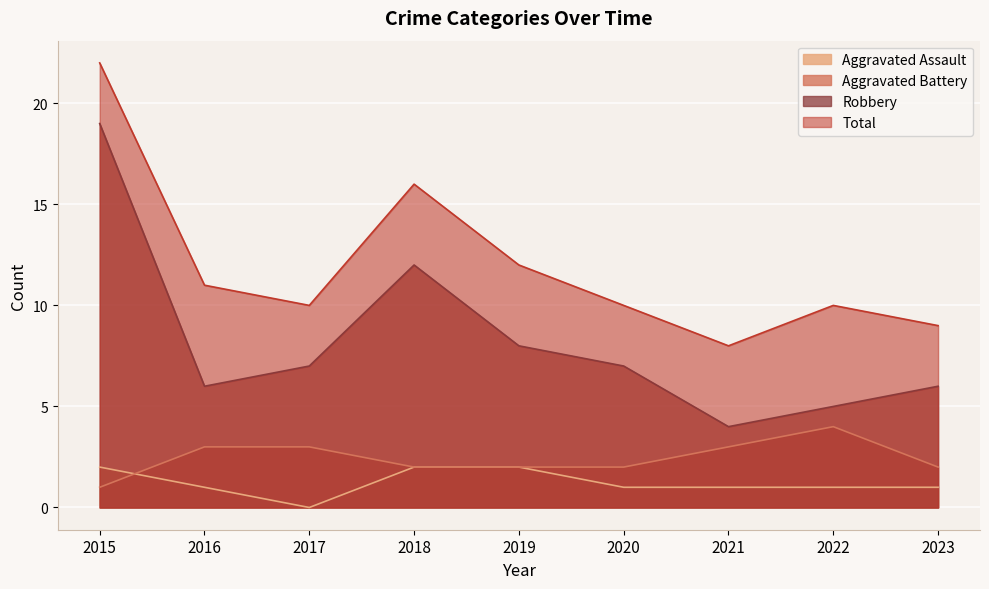

What is the difference between the maximum and second lowest values in the Aggravated Battery series?

2